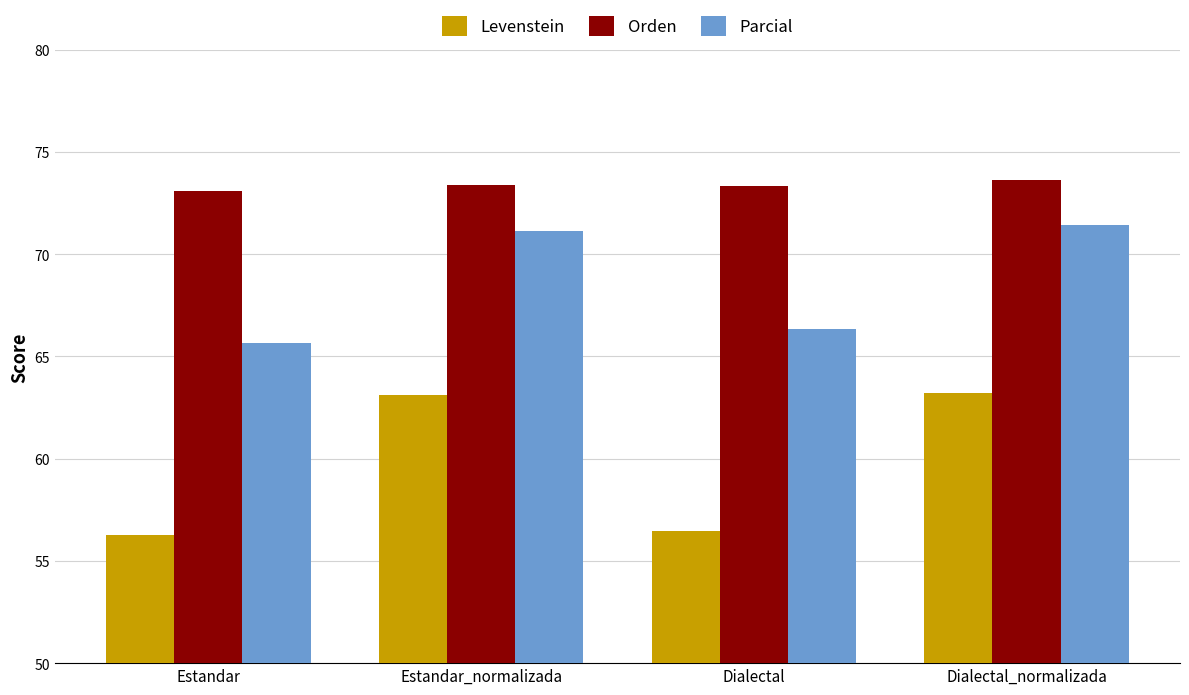

What is the label of the 4th bar from the right?

Estandar